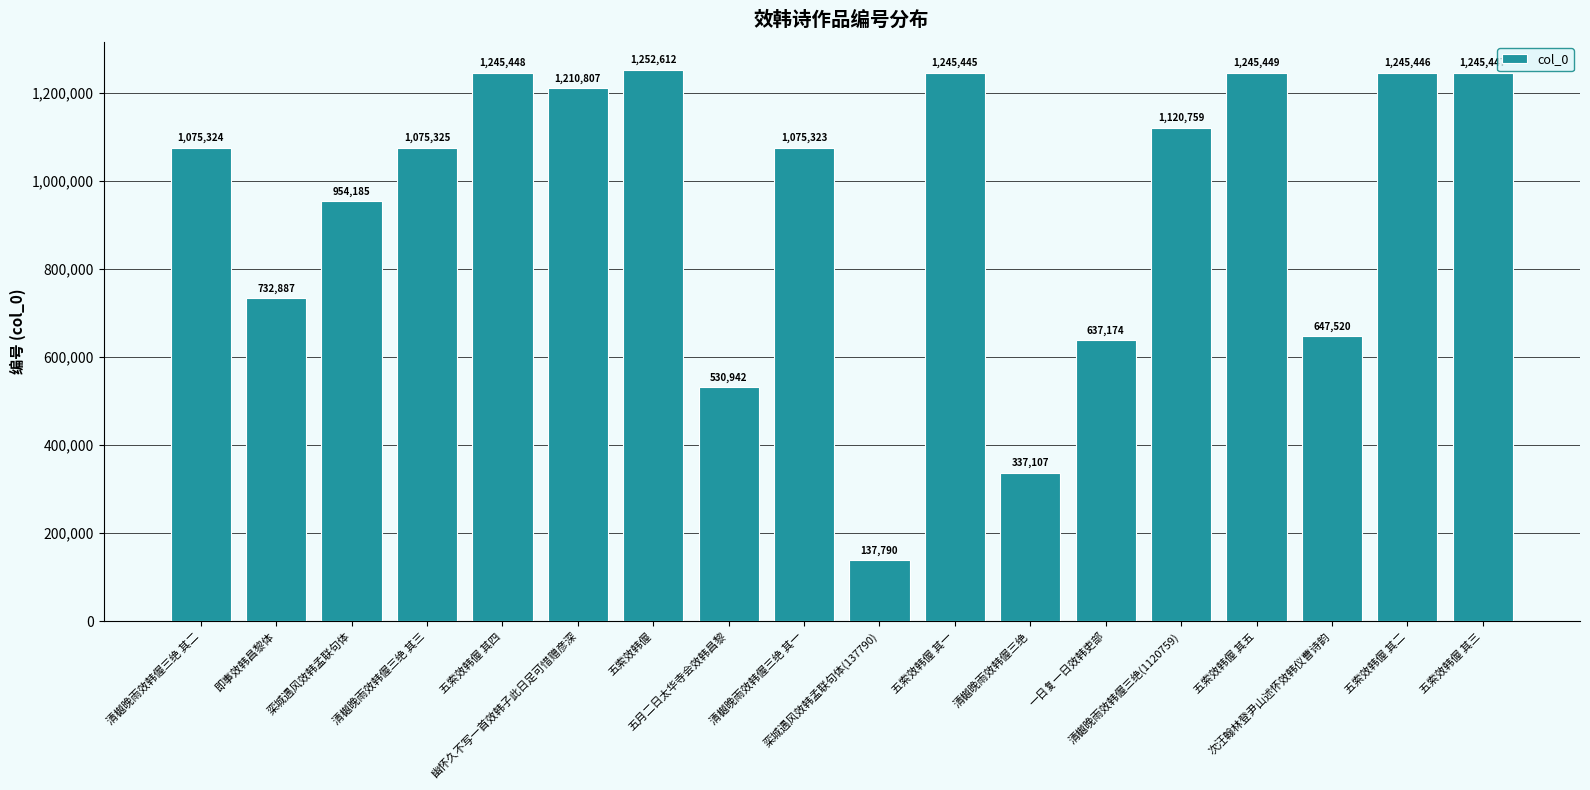

At which category does the chart reach its minimum across all series?

栾城遇风效韩孟联句体(137790)